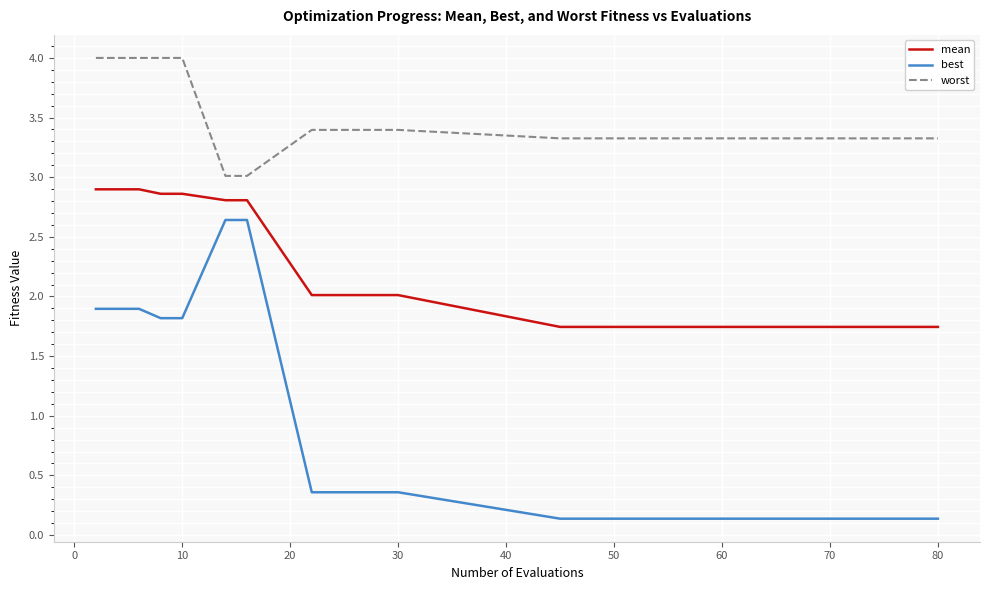

Which series has the largest range (max minus min)?

best